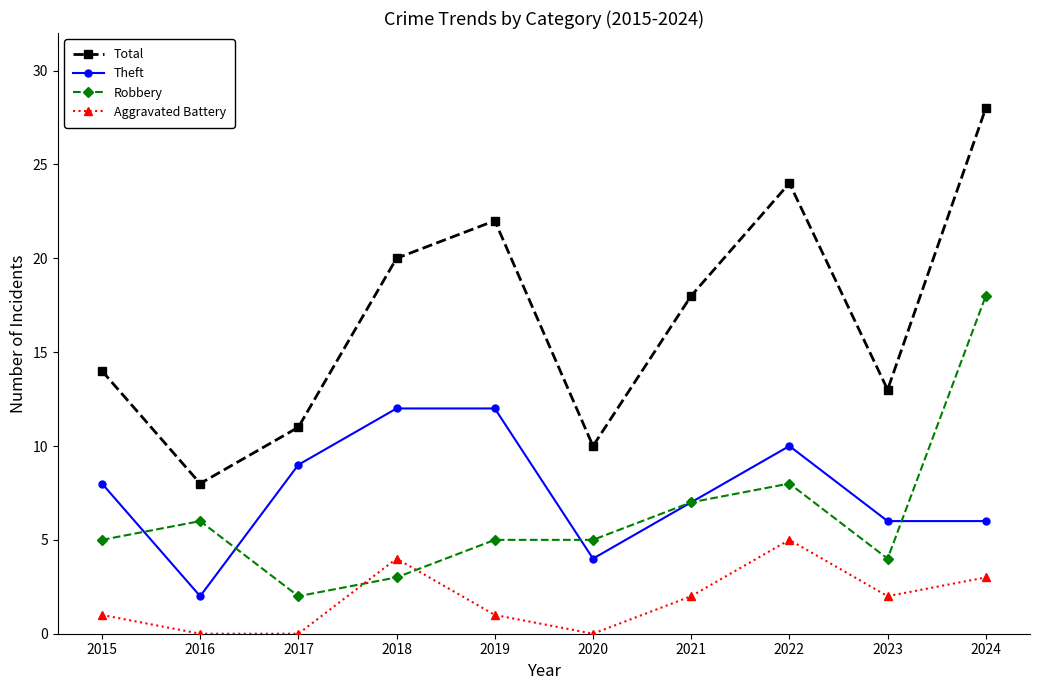

Which series has the largest range (max minus min)?

Total